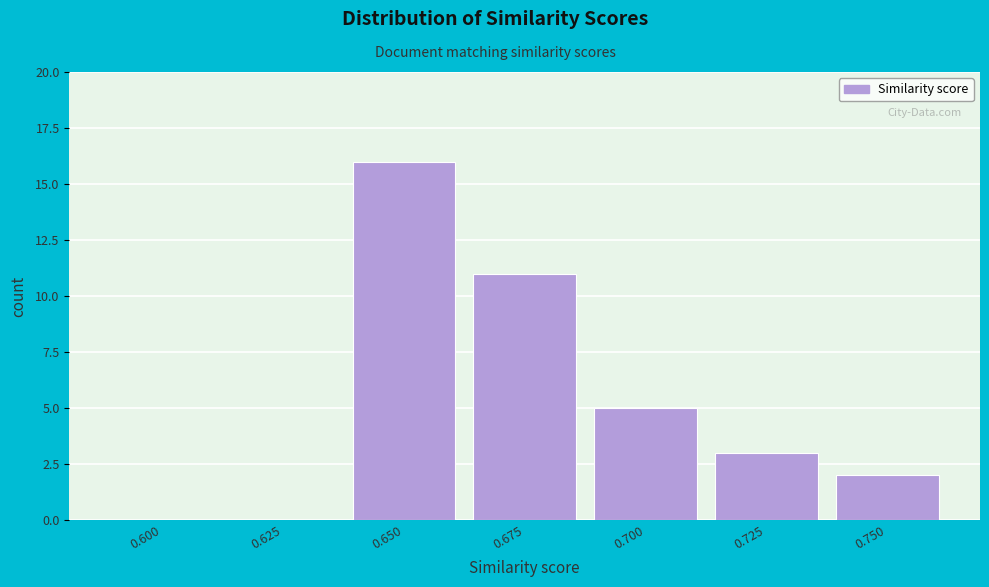

Reading left to right, list all the values displayed in this chart.

0.600=0	0.625=0	0.650=16	0.675=11	0.700=5	0.725=3	0.750=2